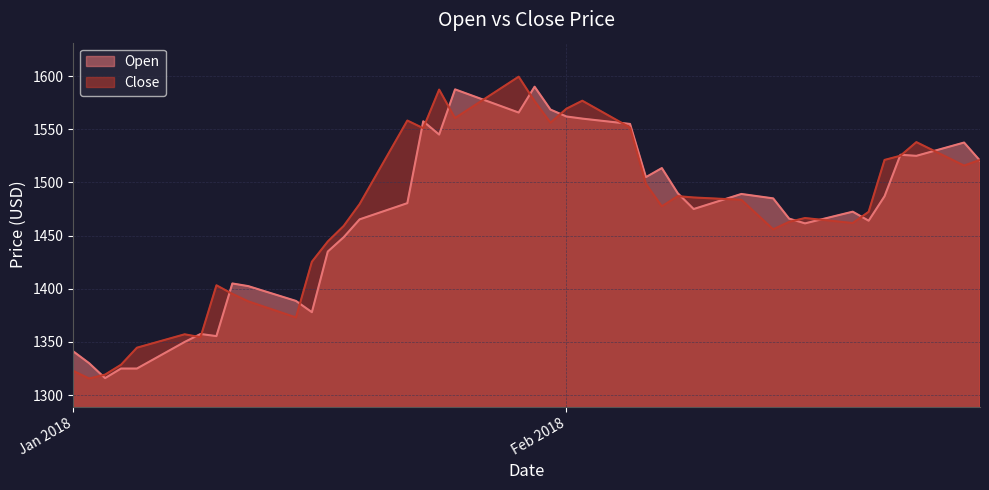

Which category has the highest value in the Open series?

2018-01-30